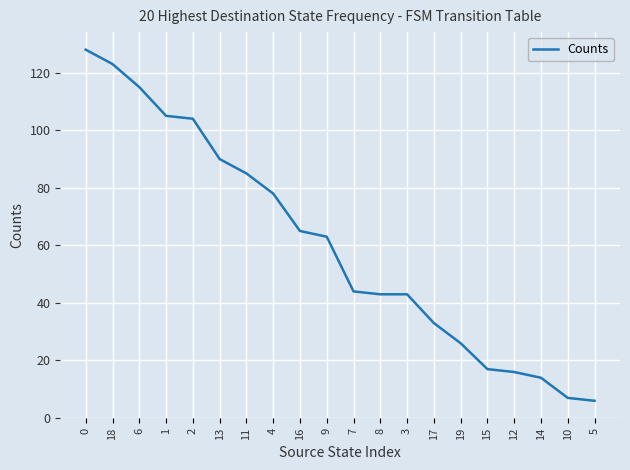

Approximately how many times larger is the value at 0 compared to 17?

3.9